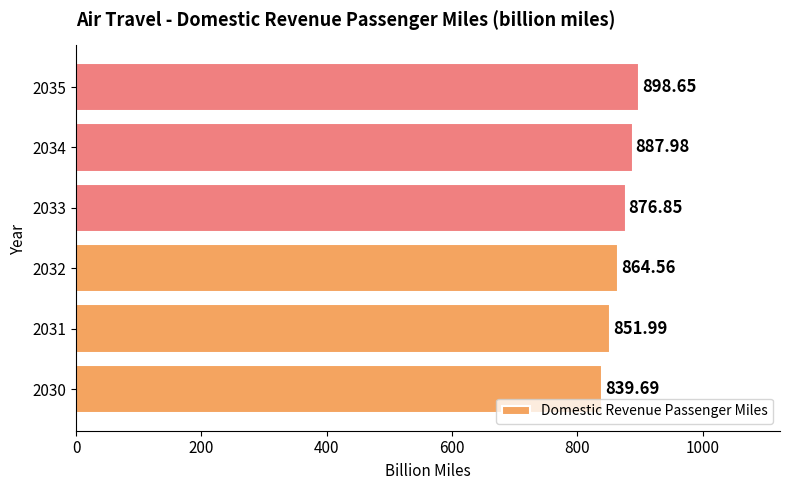

How many data points are above 876?

3